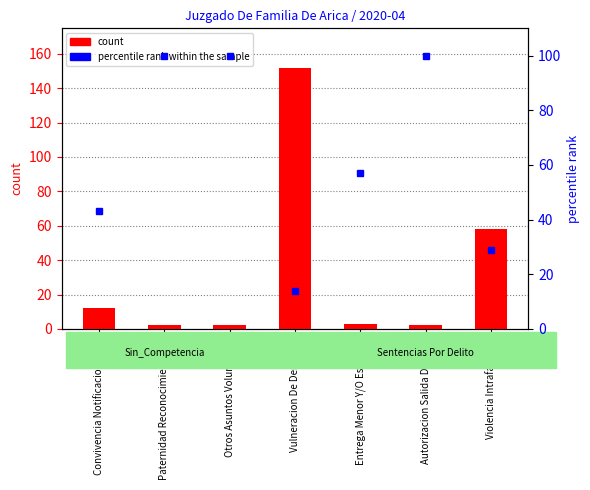

What is the difference between the second highest and second lowest values in the percentile rank within the sample series?

71